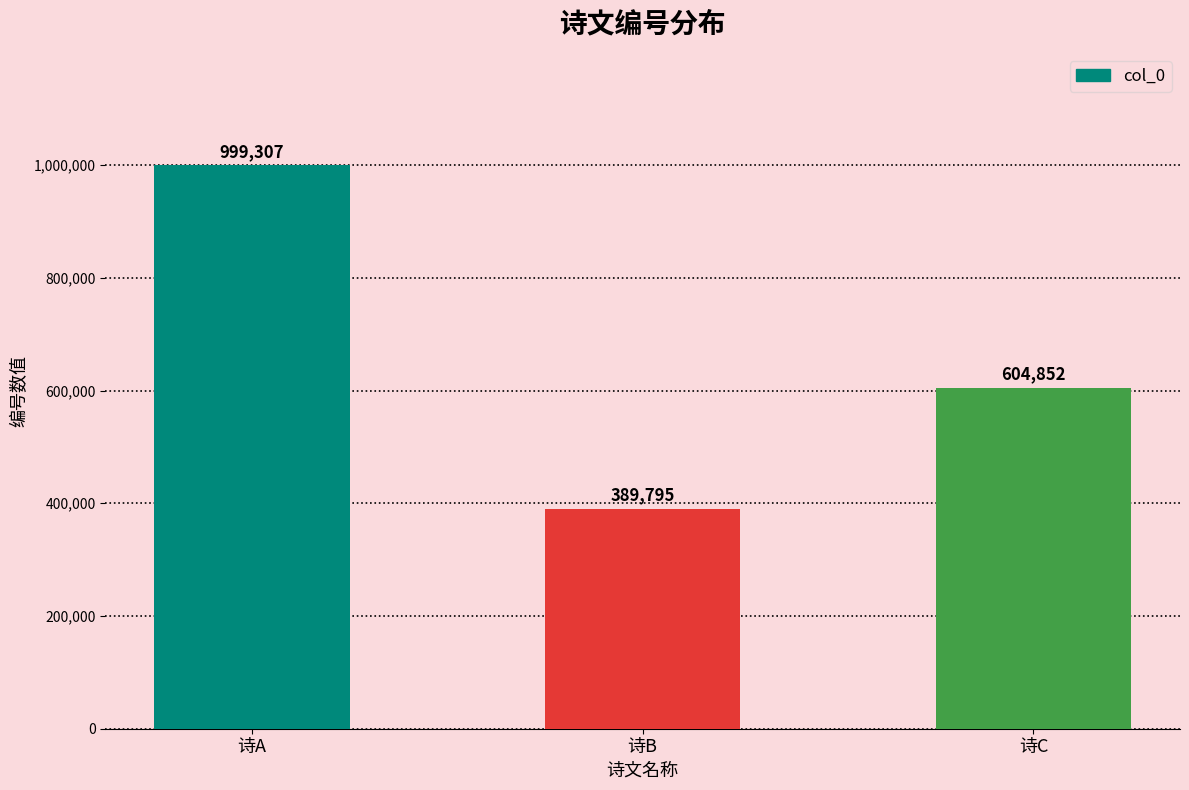

Reading left to right, transcribe all the data shown in this chart.

诗A=999307	诗B=389795	诗C=604852